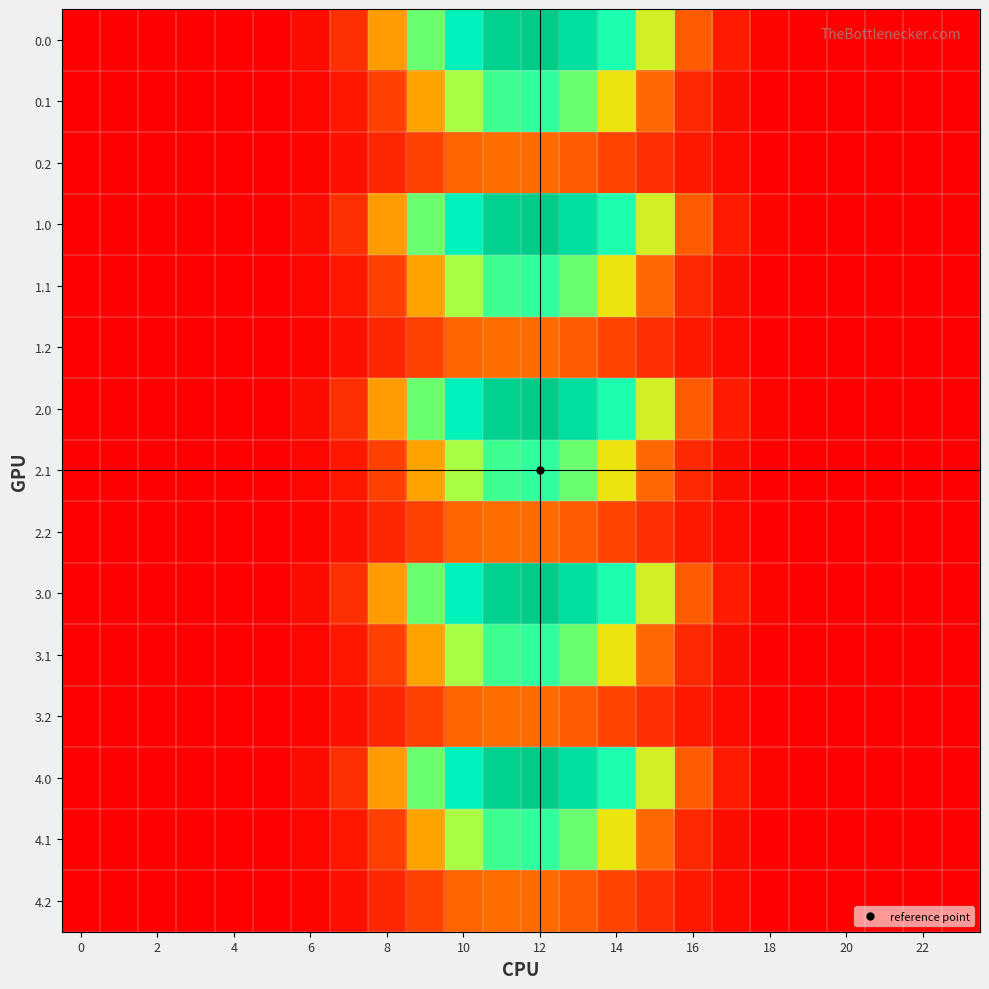

Count the number of categories in the chart.

24